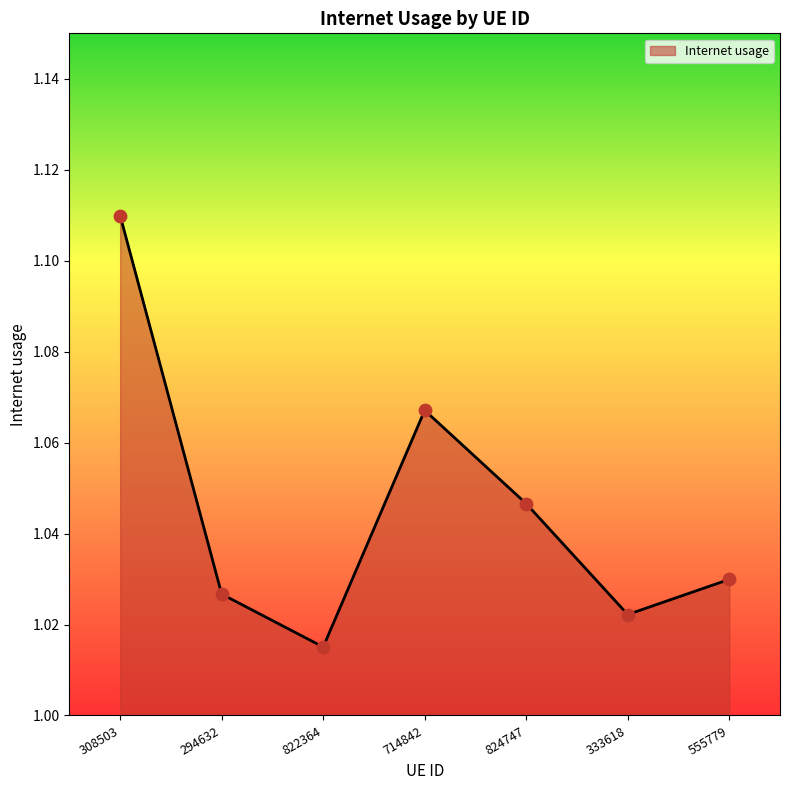

Which has a higher value, 822364 or 308503?

308503